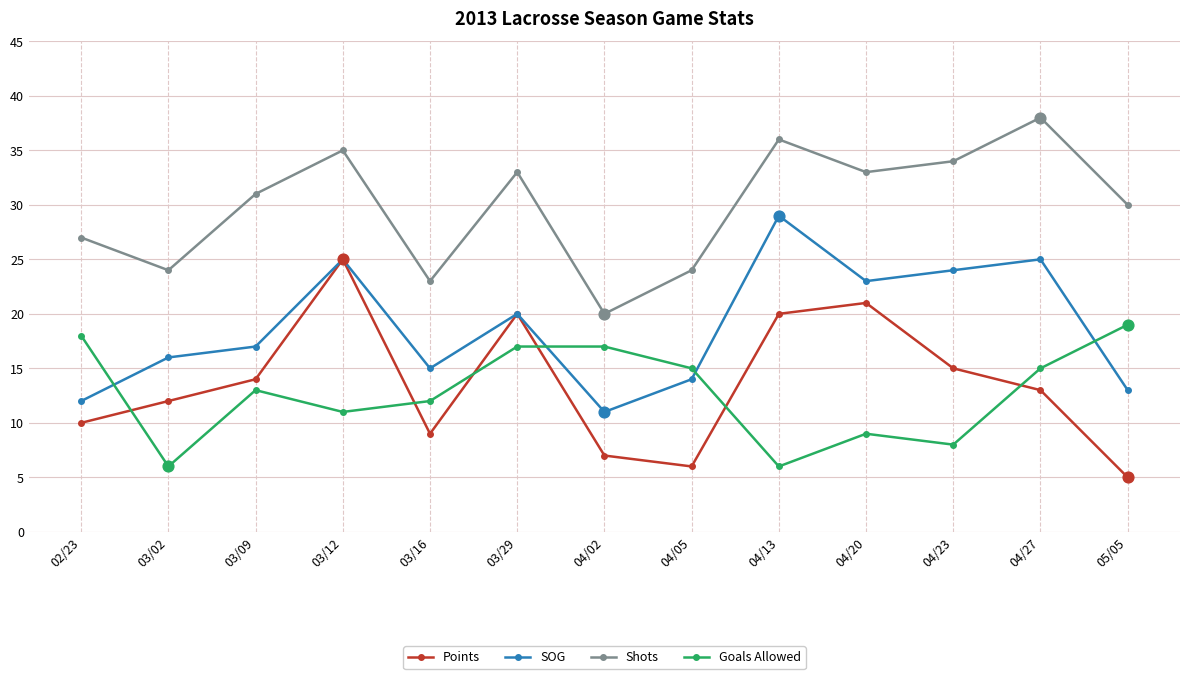

Is the value of SOG at 03/16 greater than the value of Shots at 03/02?

No